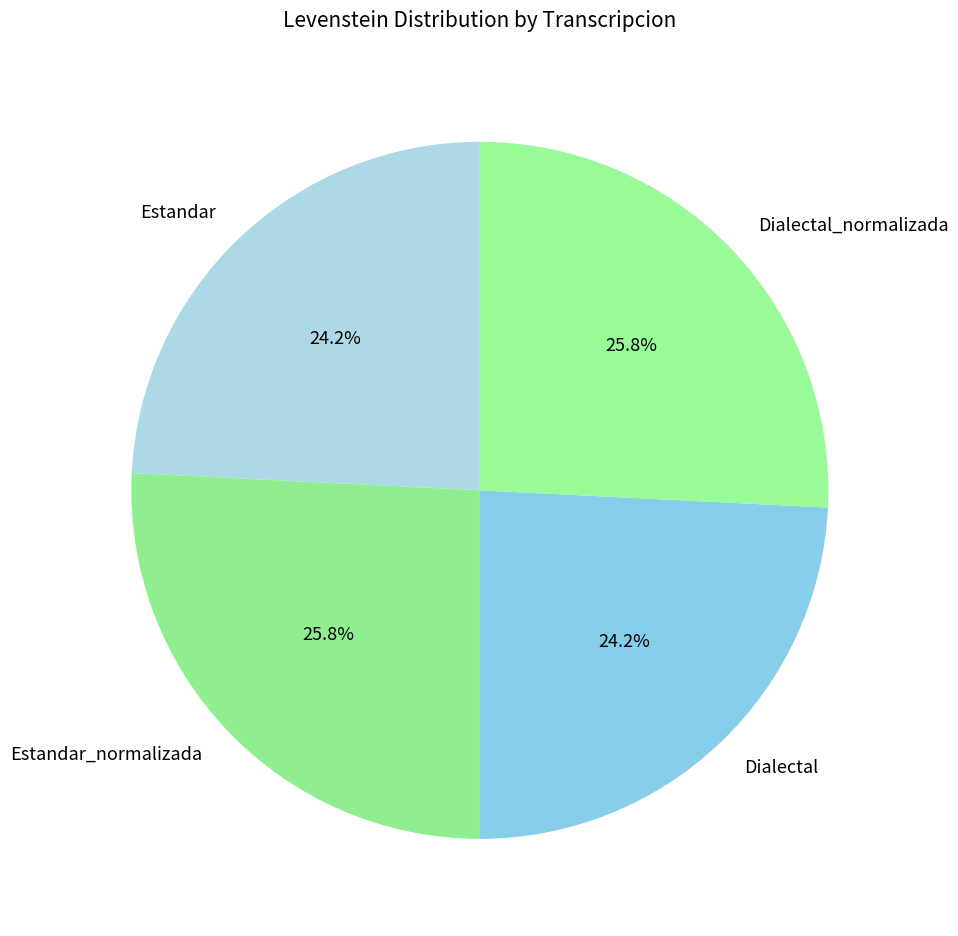

How much of the chart is everything except Dialectal?

75.8%